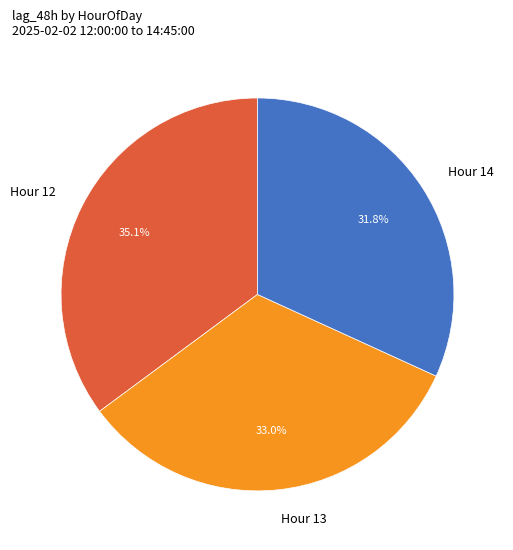

What is the total percentage of Hour 14 and Hour 13?

64.9%